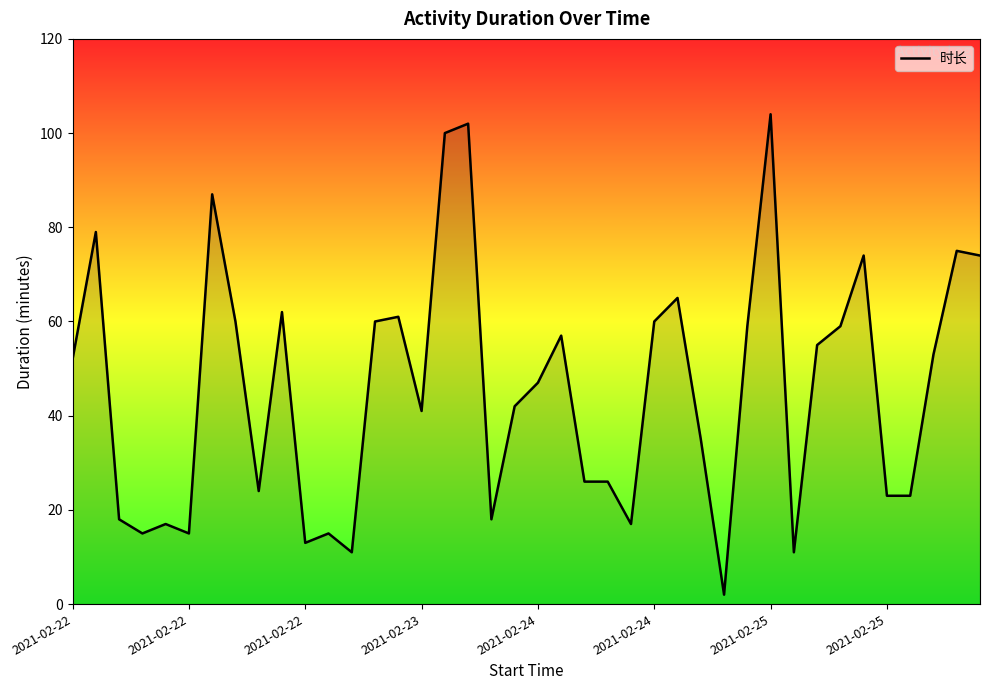

What is the greatest value displayed?

104